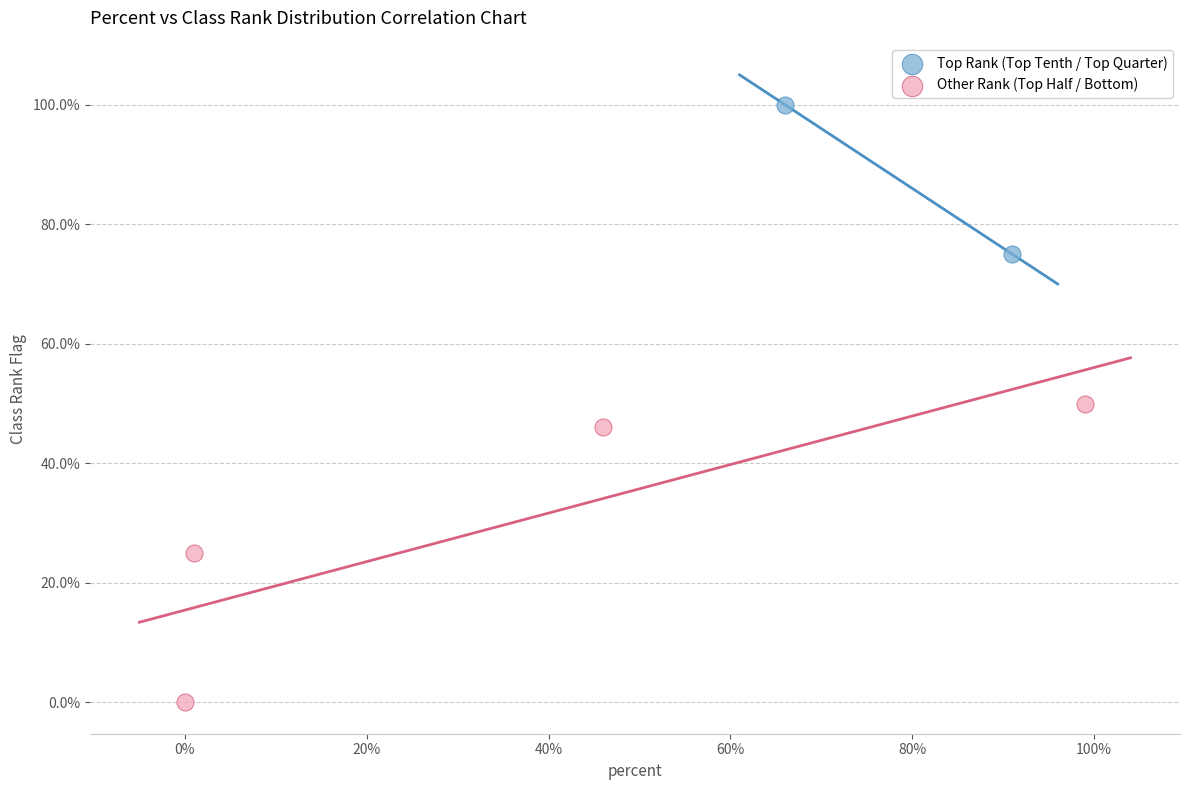

What are all the series names shown in the legend?

Top Rank (Top Tenth / Top Quarter), Other Rank (Top Half / Bottom)